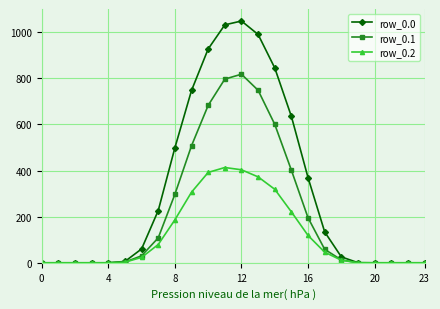

What is the value of the row_0.0 point at the 15th from the left?

844.6